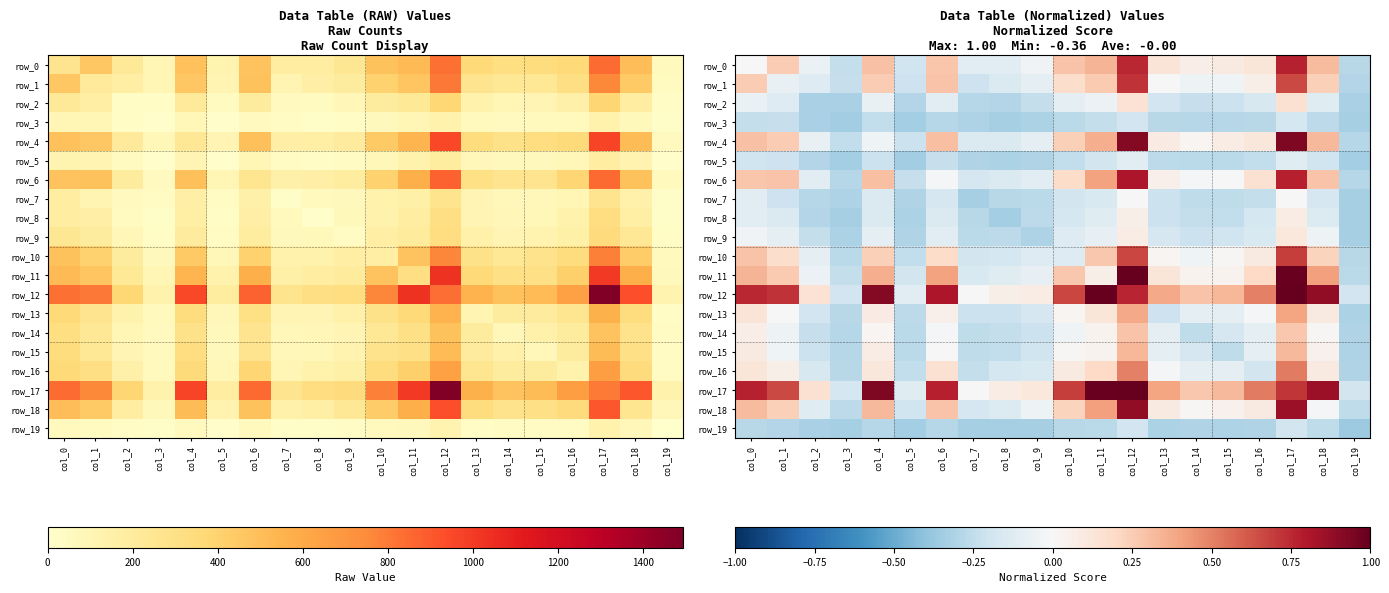

What is the sum of the row_13 values at col_9 and col_10?

-0.1